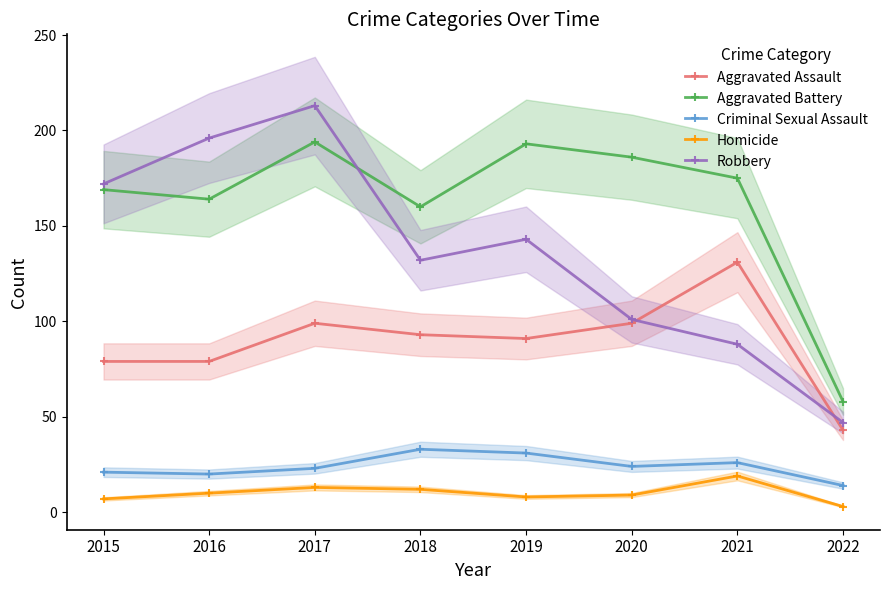

What is the spread (max minus min) of values at 2016?

186